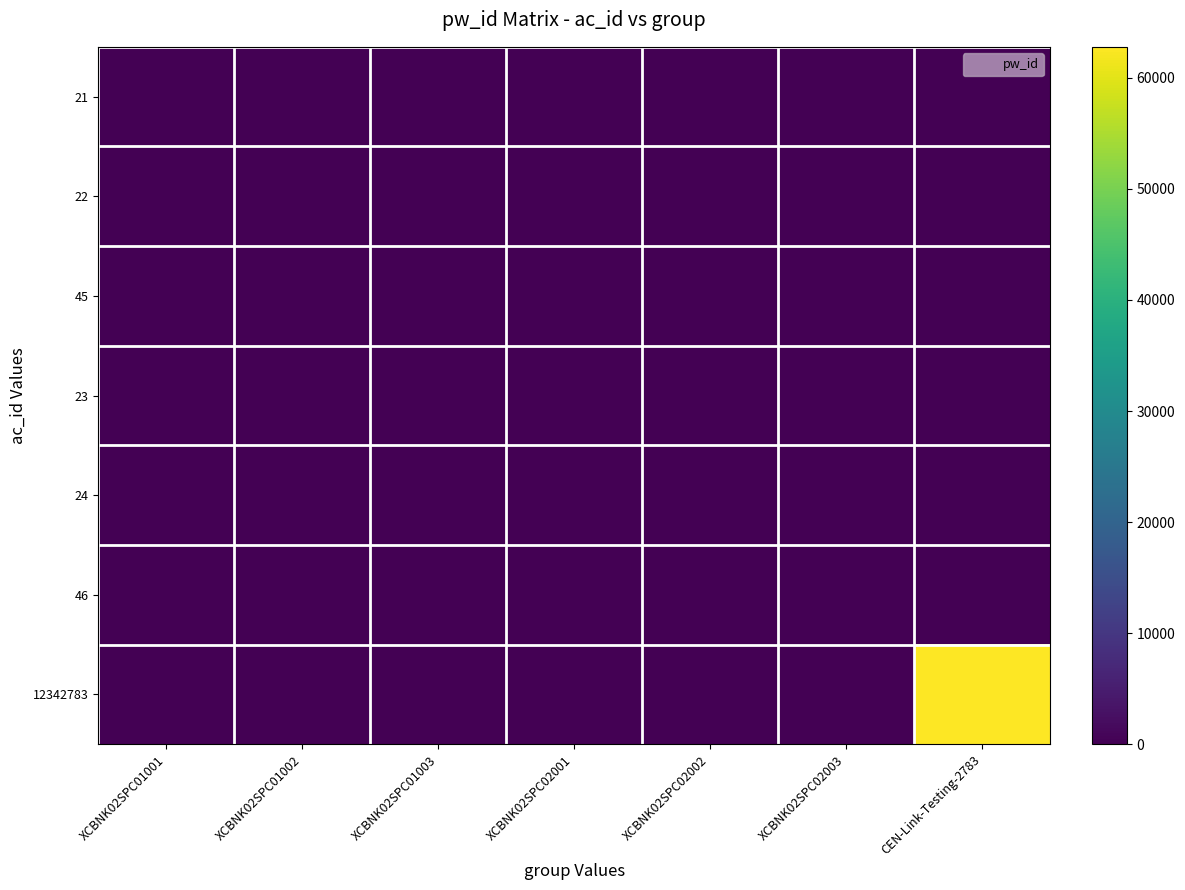

Rank the series by their maximum value, from highest to lowest.

12342783, 46, 45, 24, 23, 22, 21